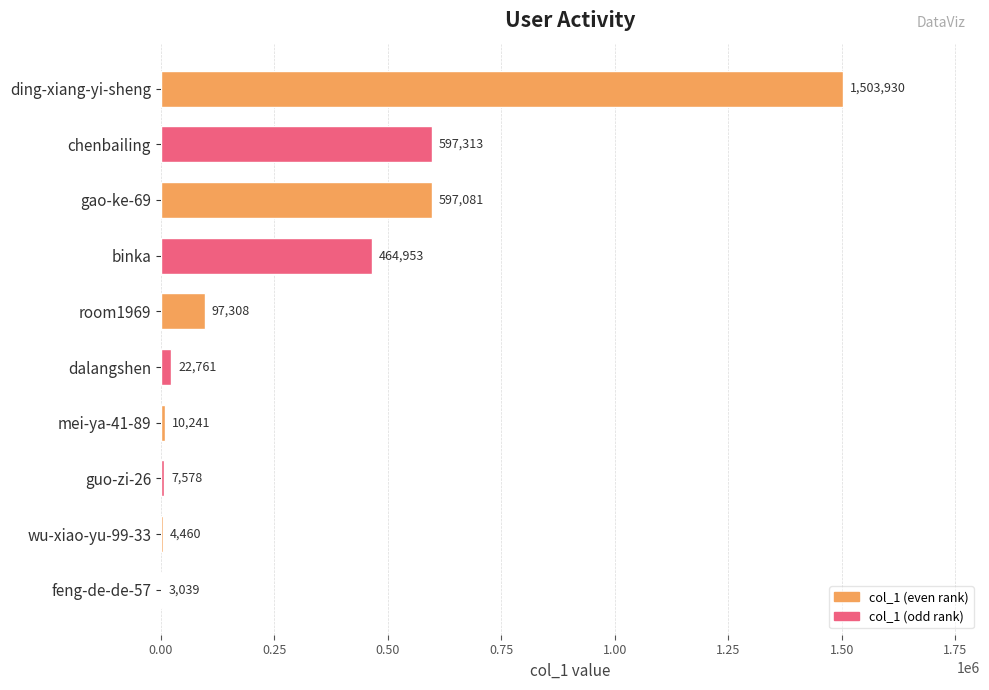

The chart shows a value of 597081 at gao-ke-69. True or false?

True